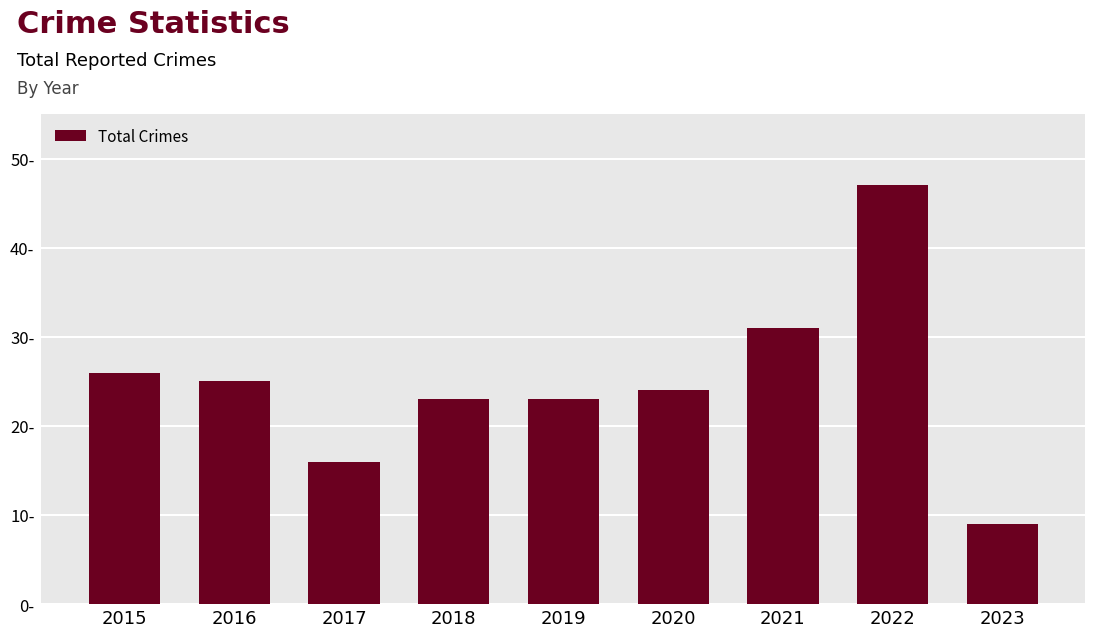

Are the bars horizontal?

No